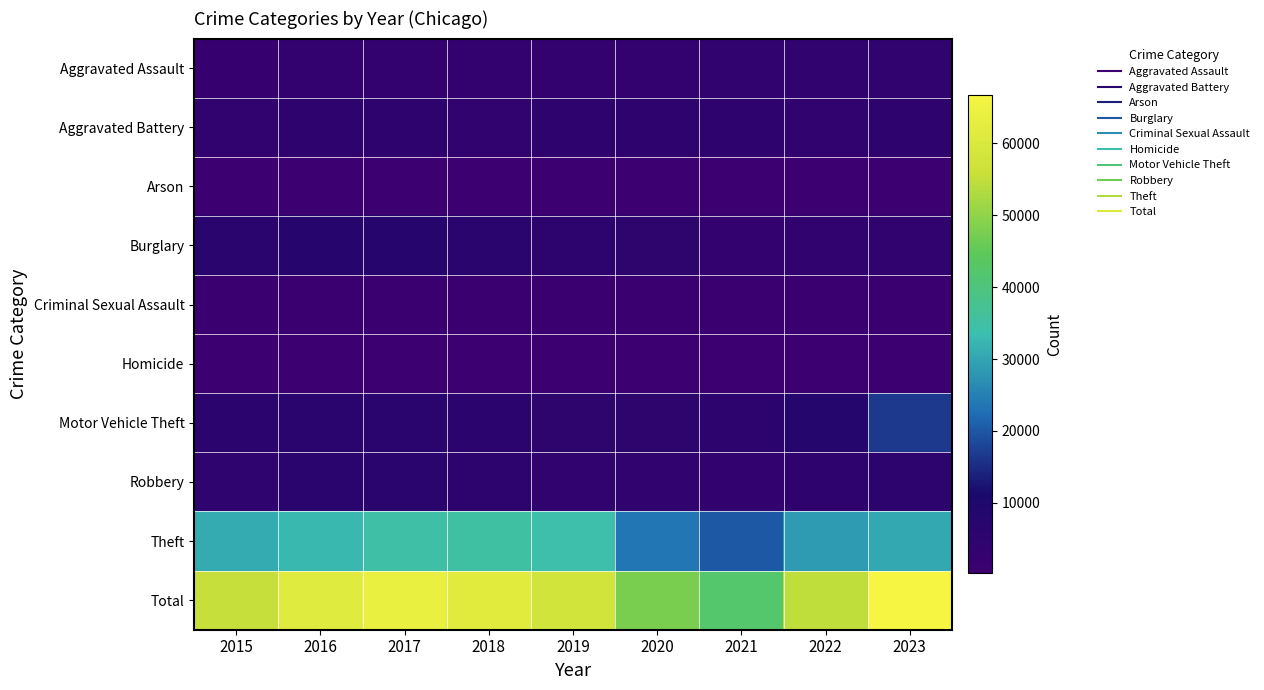

What is the total value across all series at 2015?

110784